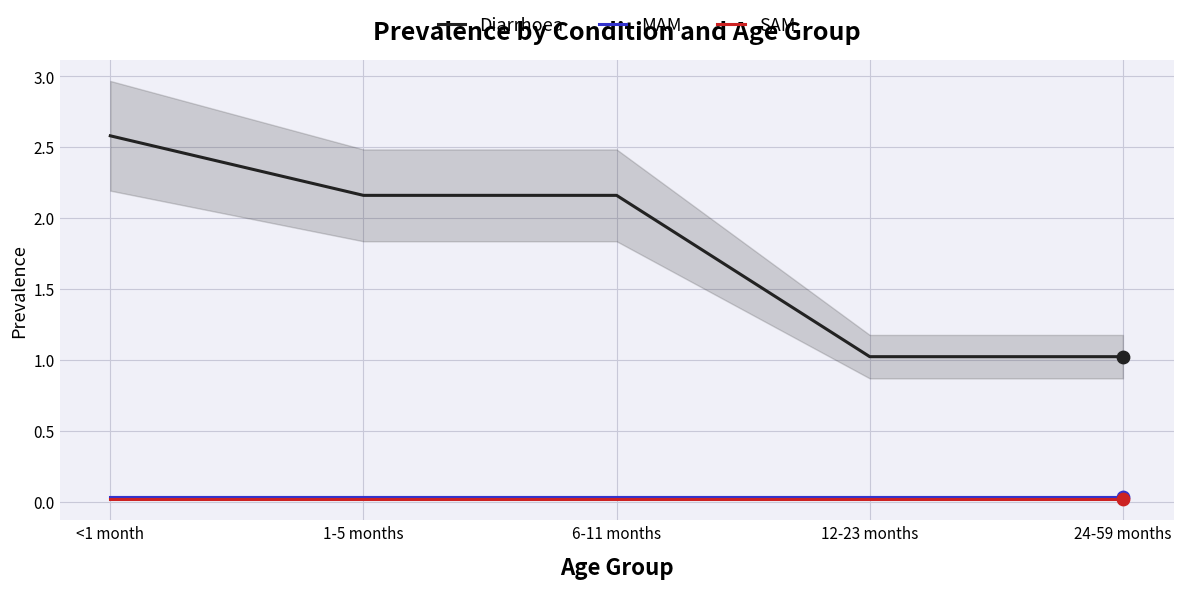

At which category is the sum across all series the highest?

<1 month